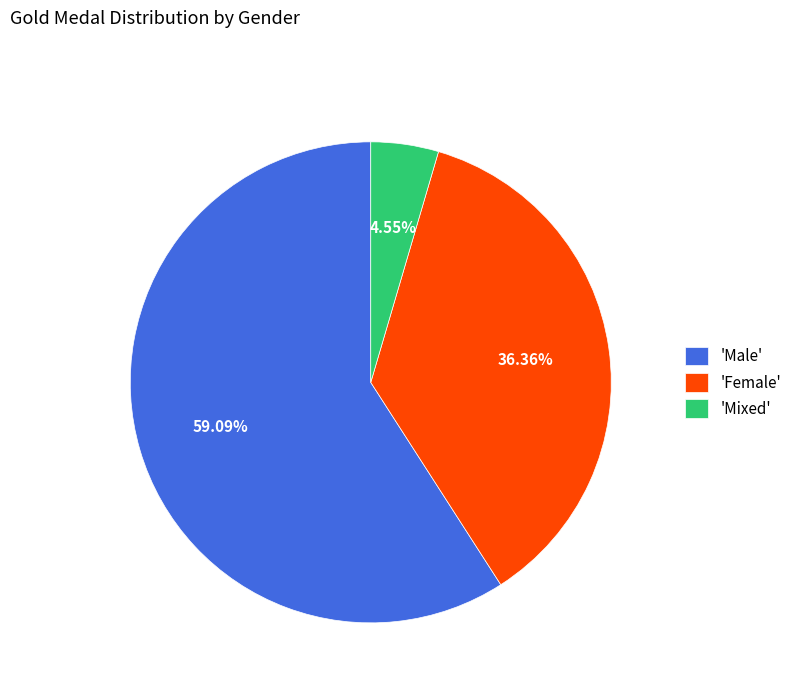

Do 'Female' and 'Male' together represent more than half of the pie?

Yes